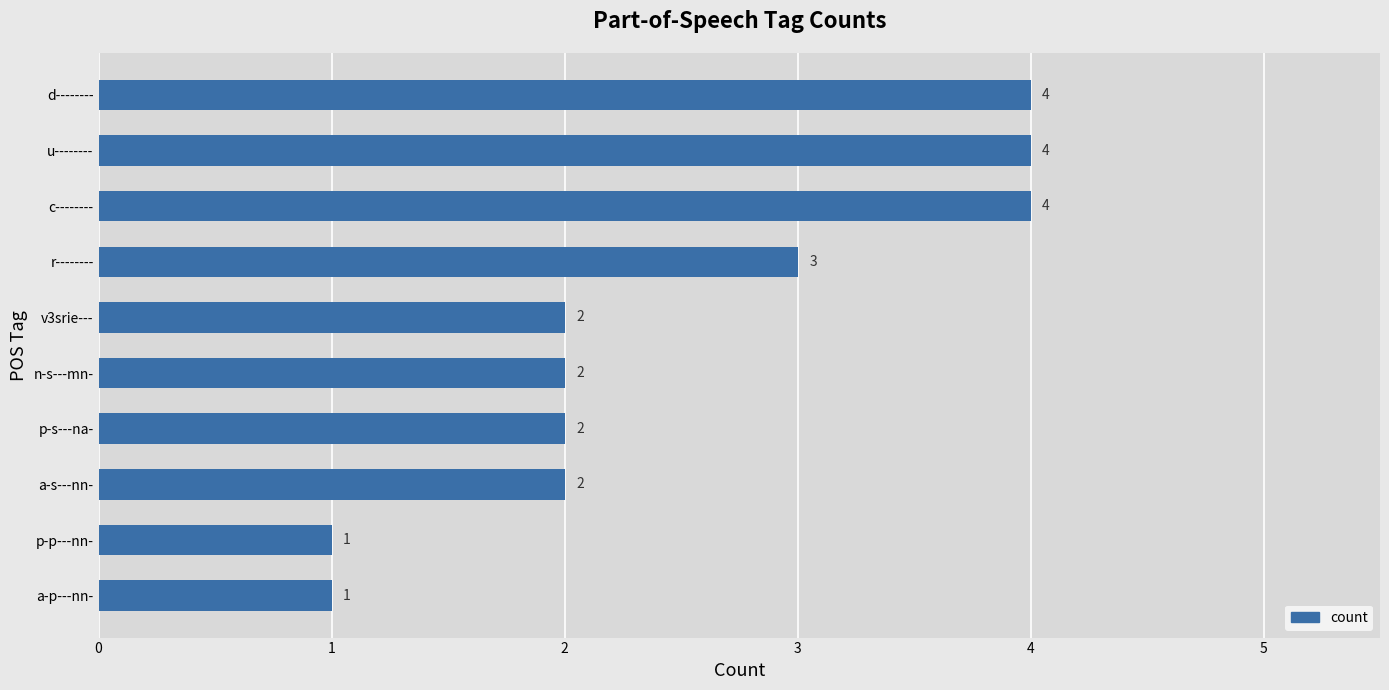

Reading top to bottom, list all the values displayed in this chart.

d--------=4	u--------=4	c--------=4	r--------=3	v3srie---=2	n-s---mn-=2	p-s---na-=2	a-s---nn-=2	p-p---nn-=1	a-p---nn-=1